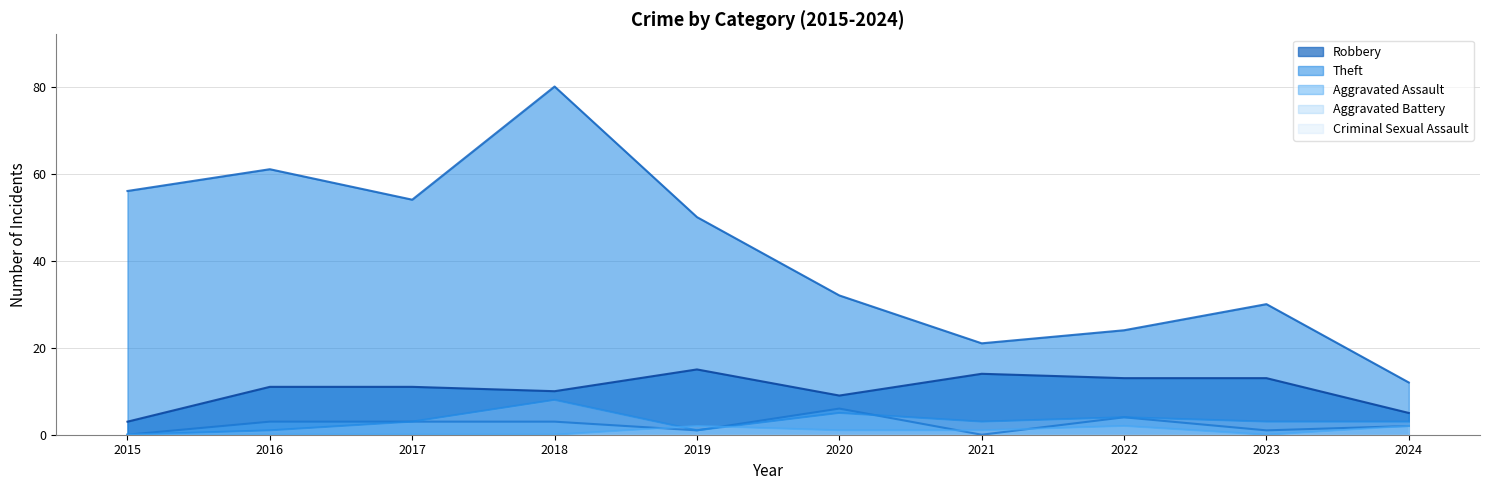

Where is the first local minimum for Aggravated Assault?

2019